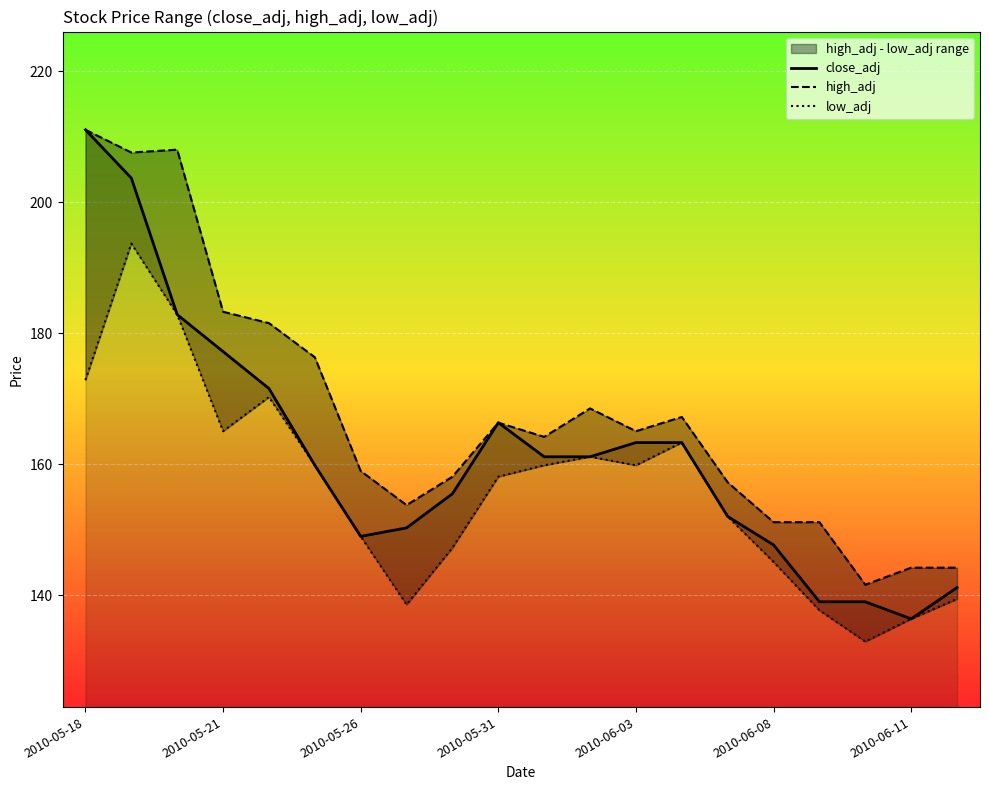

True or false: low_adj and close_adj intersect in this chart.

False